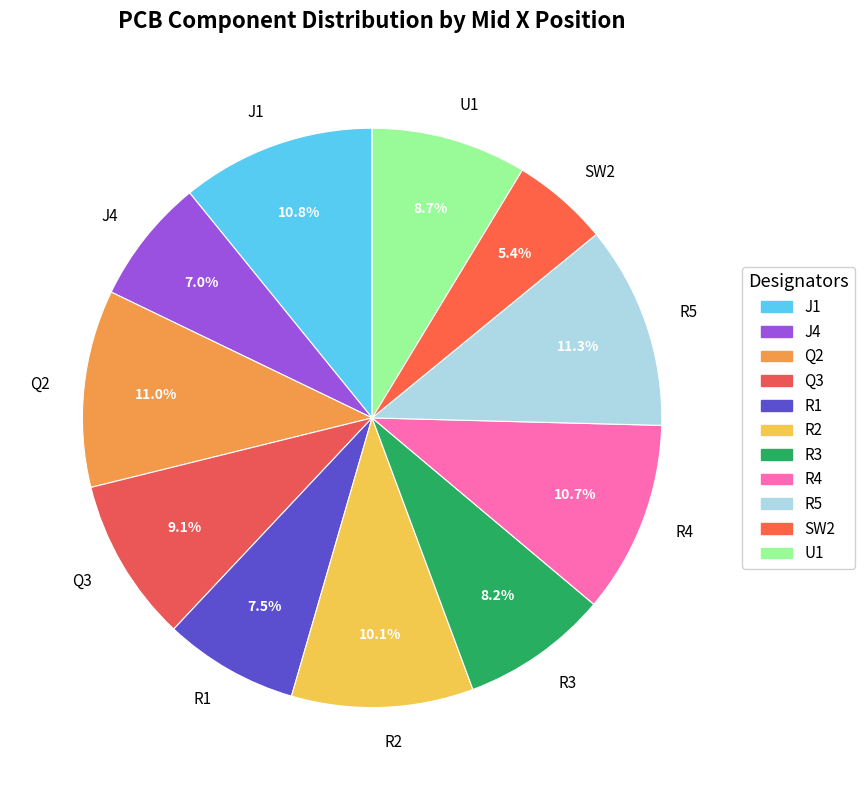

The SW2 slice represents 5% of the pie. True or false?

True